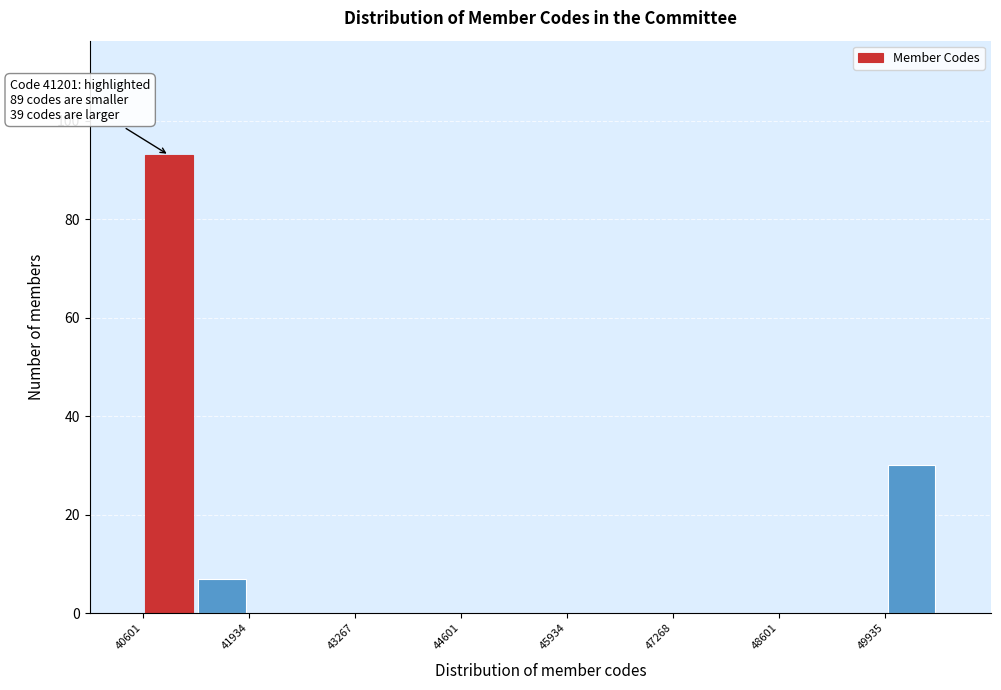

Read against the x-axis, roughly where is the centre of the tallest bar?

41000